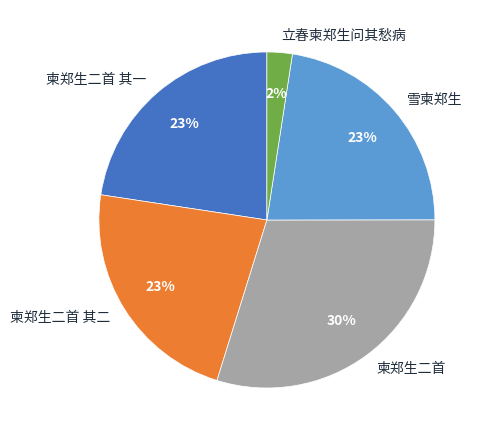

To the nearest percent, what portion does 柬郑生二首 其一 represent?

23%